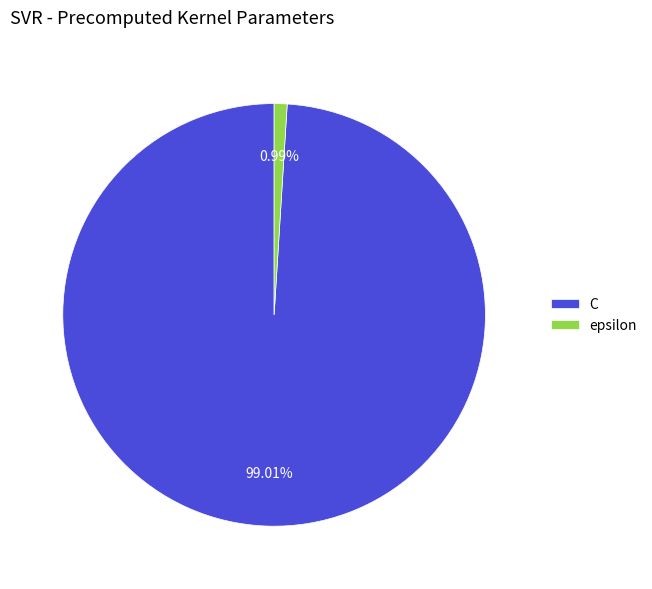

To the nearest percent, what is the difference between the largest and smallest slice percentages?

98%